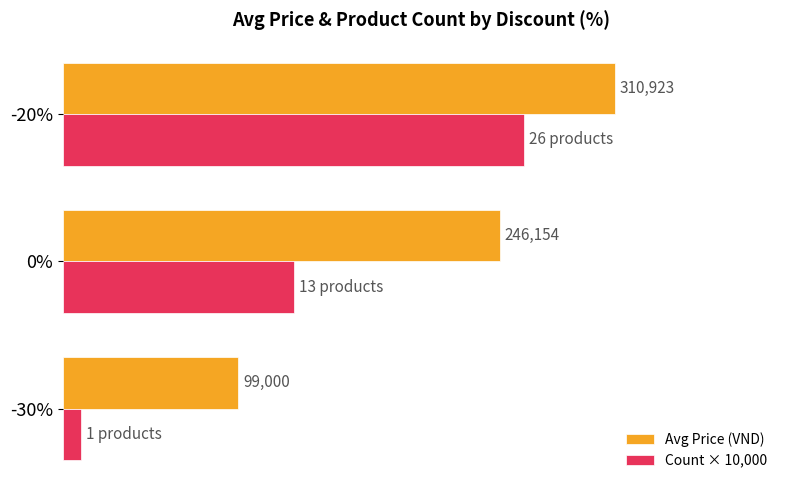

Which series has the largest range (max minus min)?

Count × 10,000